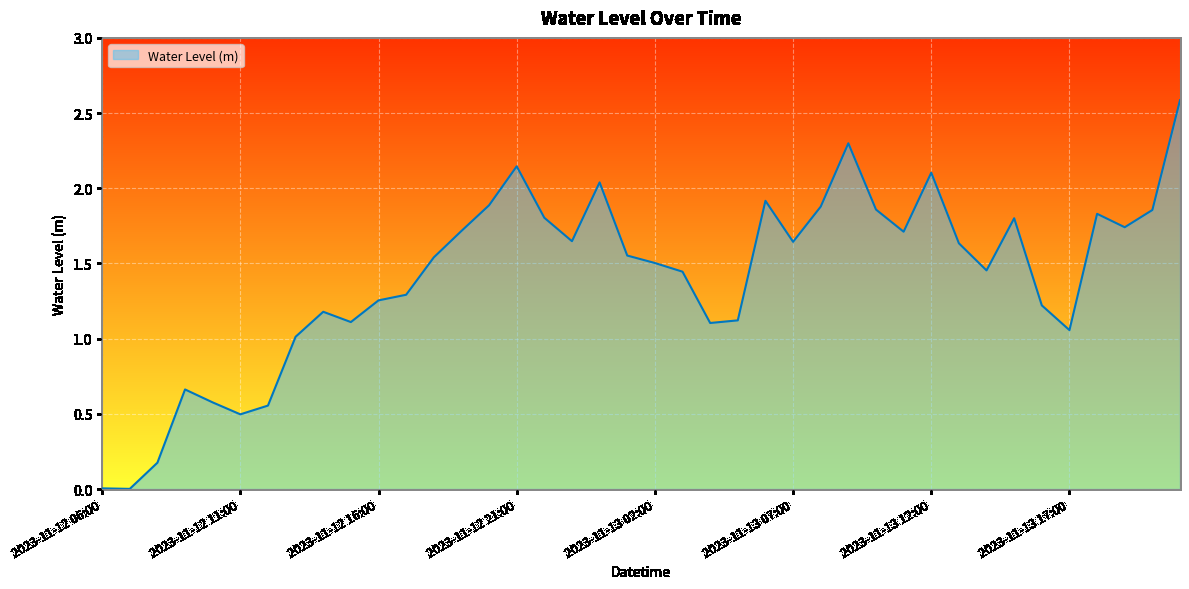

What is the difference between the maximum and minimum values?

2.6